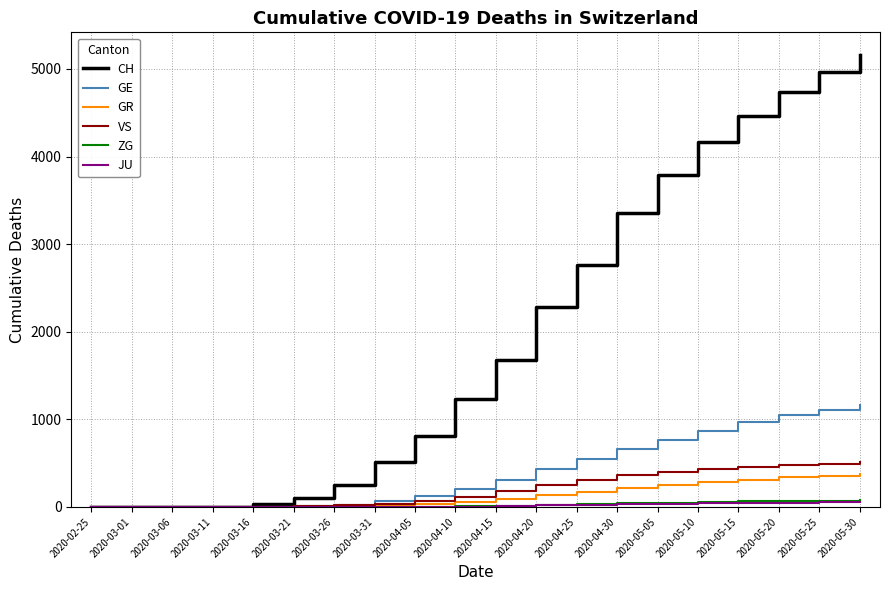

What is the maximum value shown in the chart?

5160